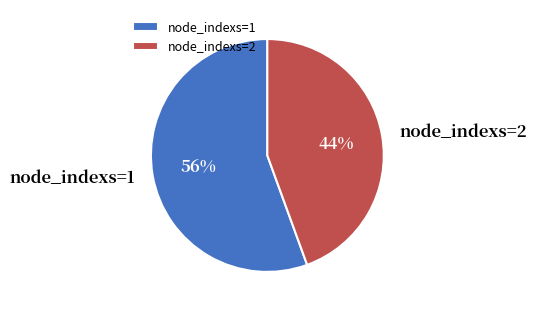

Is there a majority slice in this chart?

Yes